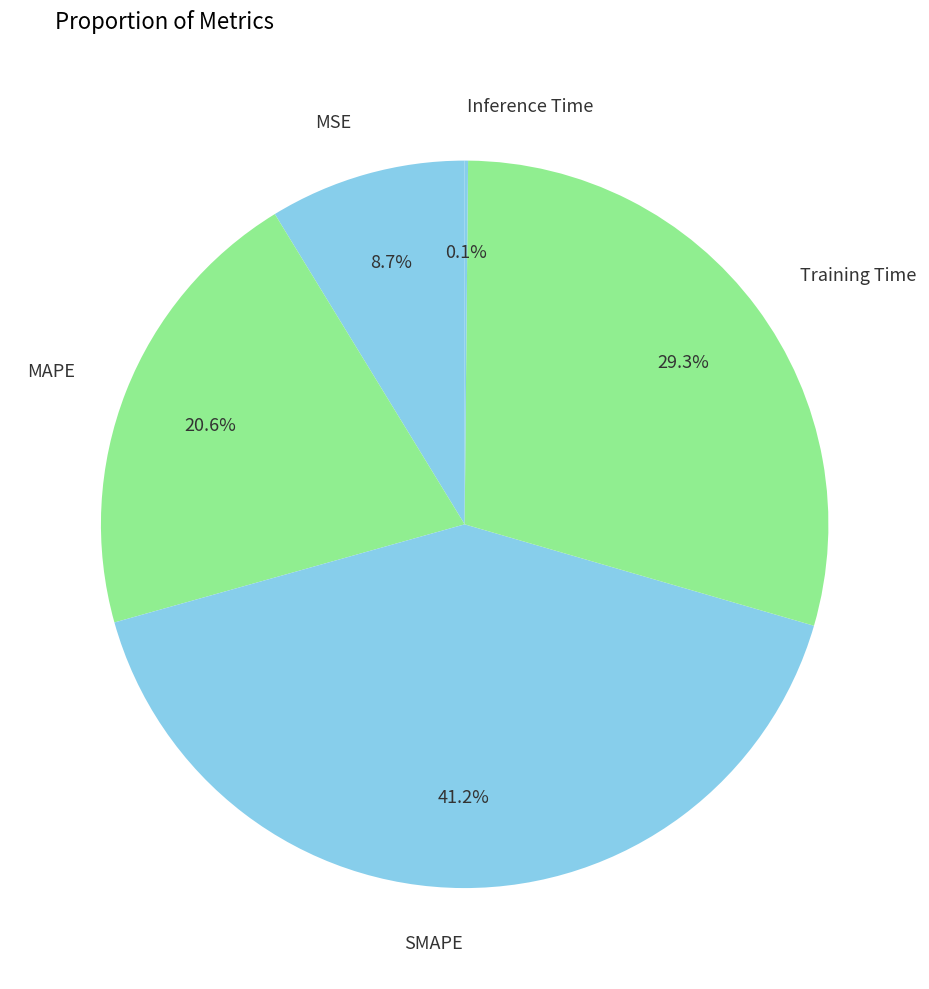

To the nearest percent, what percentage of the pie is MAPE?

21%